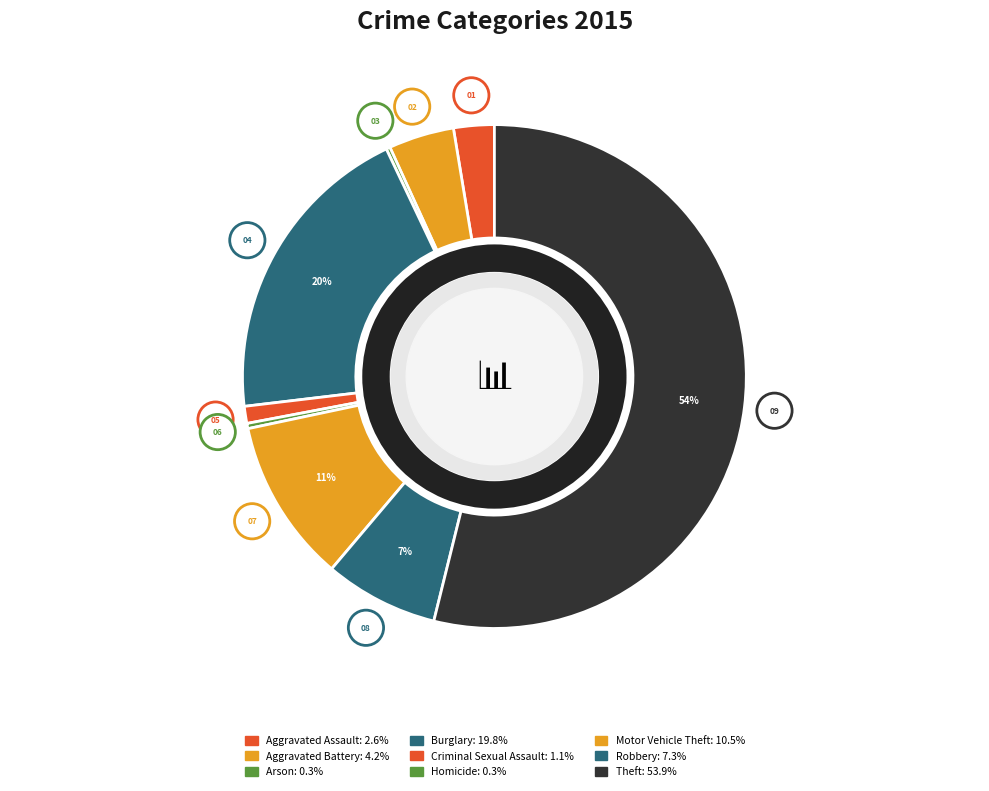

Is there a majority slice in this chart?

Yes